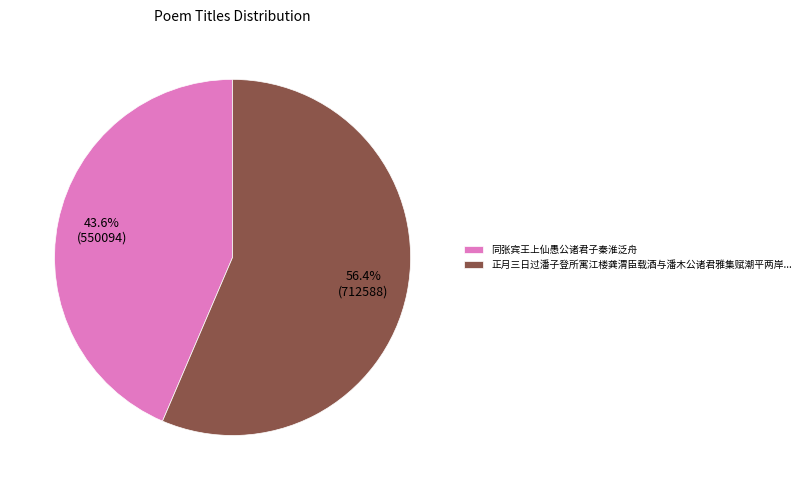

Which has a higher value, 同张宾王上仙愚公诸君子秦淮泛舟 or 正月三日过潘子登所寓江楼龚渭臣载酒与潘木公诸君雅集赋潮平两岸...?

正月三日过潘子登所寓江楼龚渭臣载酒与潘木公诸君雅集赋潮平两岸...